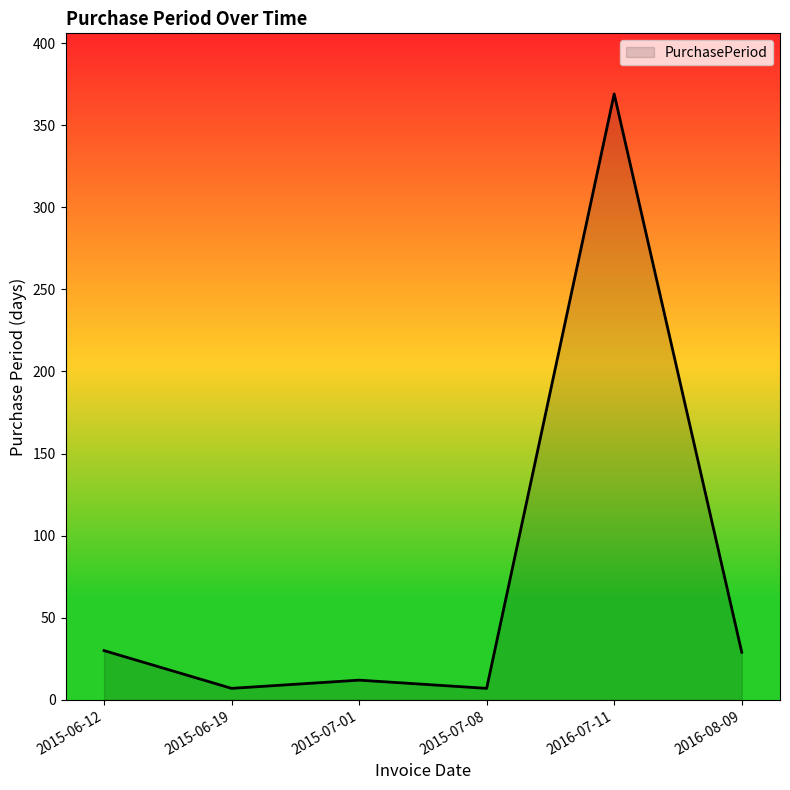

The value at 2015-06-12 is 30. True or false?

True